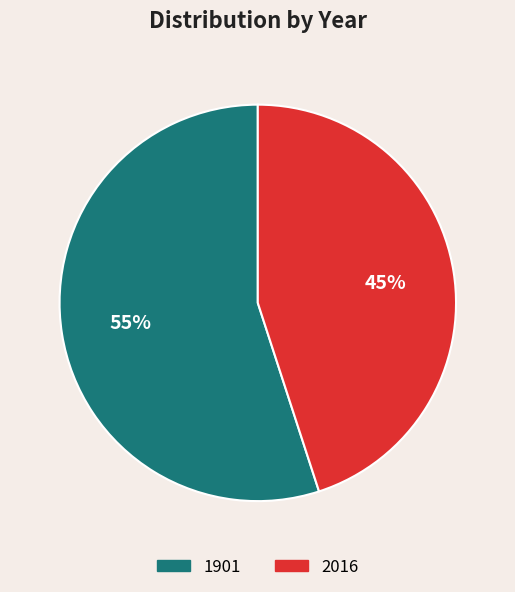

To the nearest percent, what is the combined percentage of 1901 and 2016?

100%